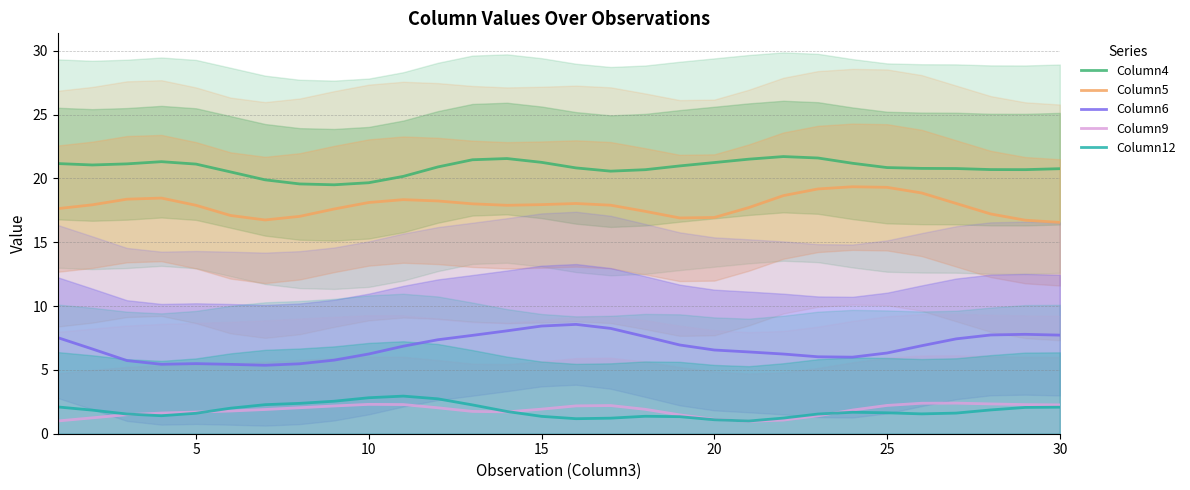

True or false: Column4 and Column12 cross at least once.

False